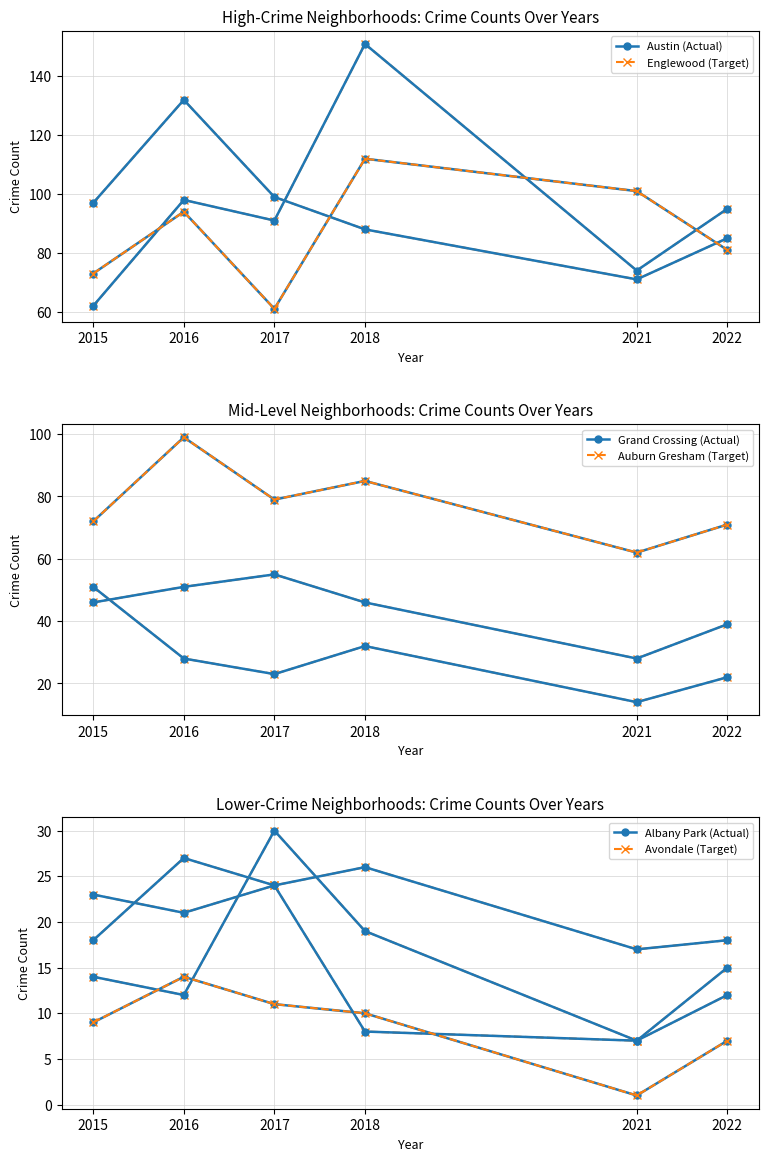

At which category does Auburn Gresham (Target) reach its first local valley?

2017